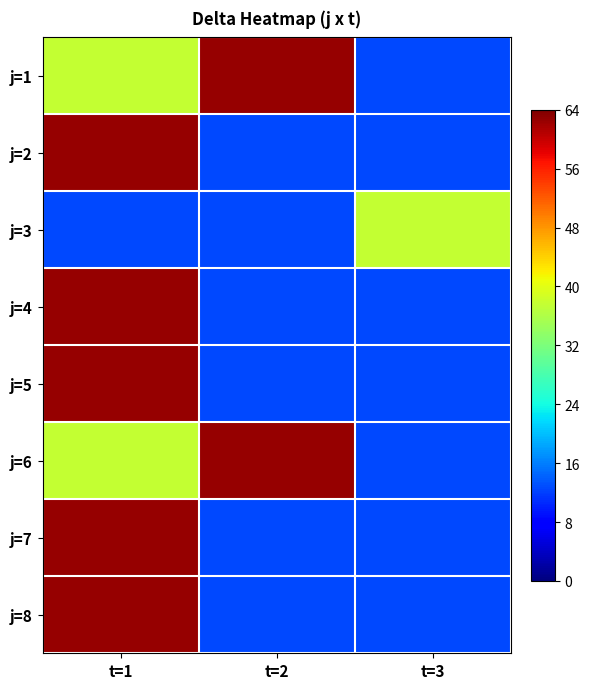

Reading left to right, list all the values displayed in this chart.

j=1: t=1=37.5	t=2=62.5	t=3=12.5
j=2: t=1=62.5	t=2=12.5	t=3=12.5
j=3: t=1=12.5	t=2=12.5	t=3=37.5
j=4: t=1=62.5	t=2=12.5	t=3=12.5
j=5: t=1=62.5	t=2=12.5	t=3=12.5
j=6: t=1=37.5	t=2=62.5	t=3=12.5
j=7: t=1=62.5	t=2=12.5	t=3=12.5
j=8: t=1=62.5	t=2=12.5	t=3=12.5